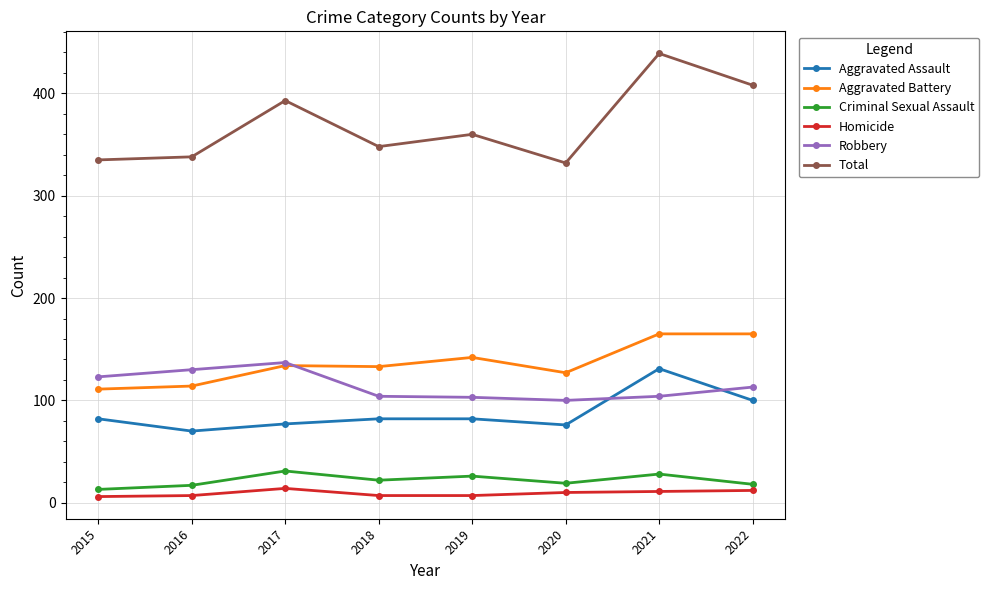

In Criminal Sexual Assault, how many points are higher than both neighbors (excluding endpoints)?

3